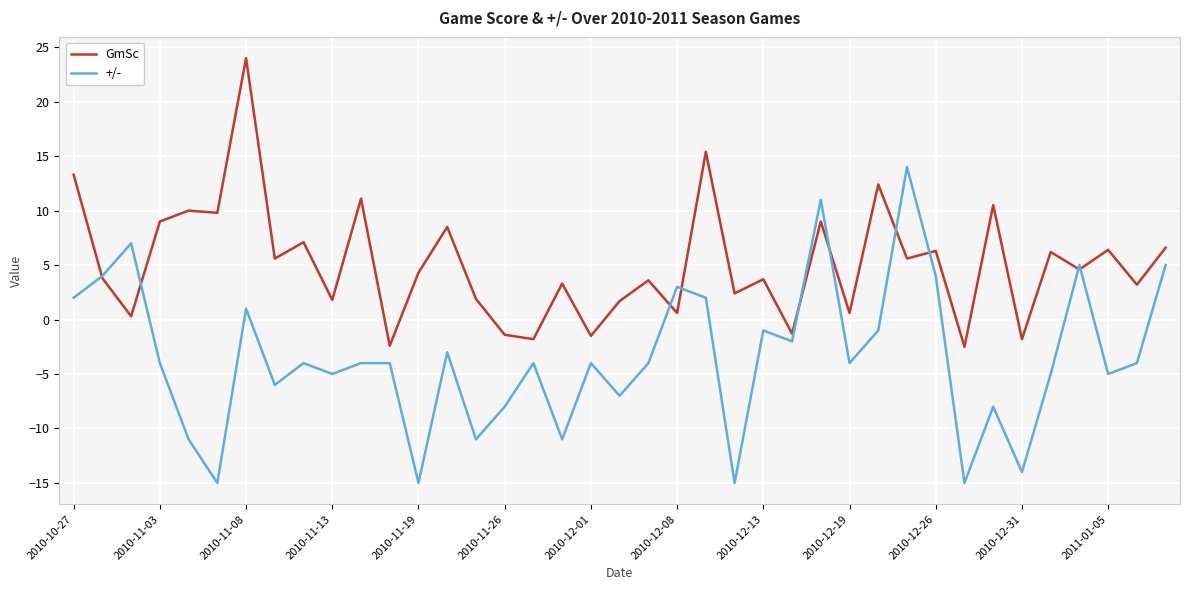

Rank the series by their average value, from lowest to highest.

+/-, GmSc